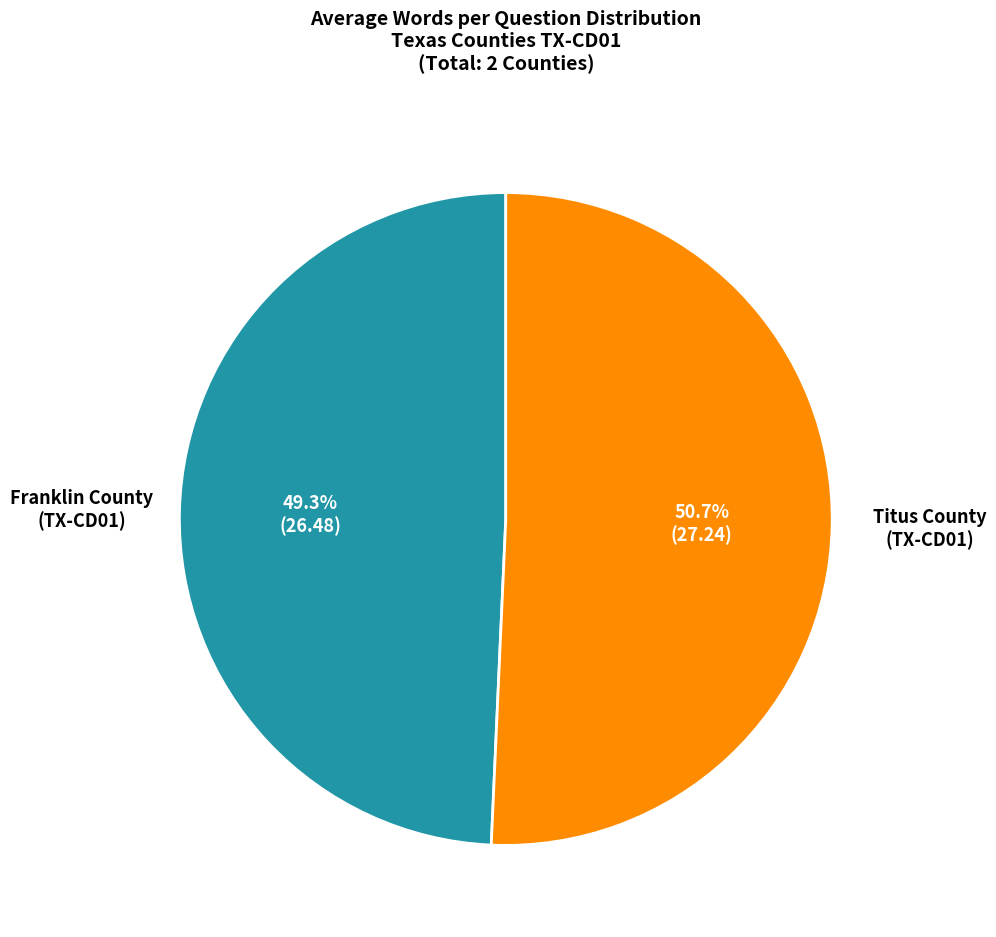

Rank the categories by value from highest to lowest.

Titus County (TX-CD01), Franklin County (TX-CD01)